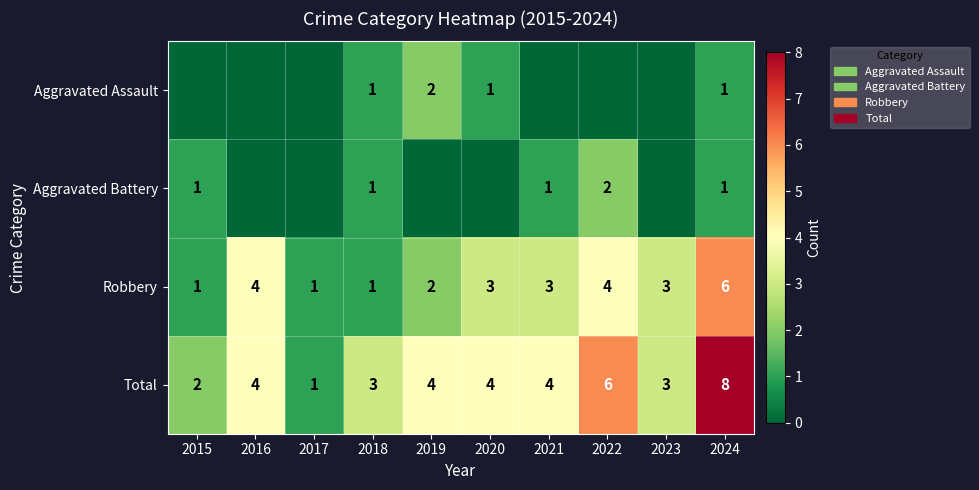

What is the difference between the maximum and second lowest values in the Robbery series?

5